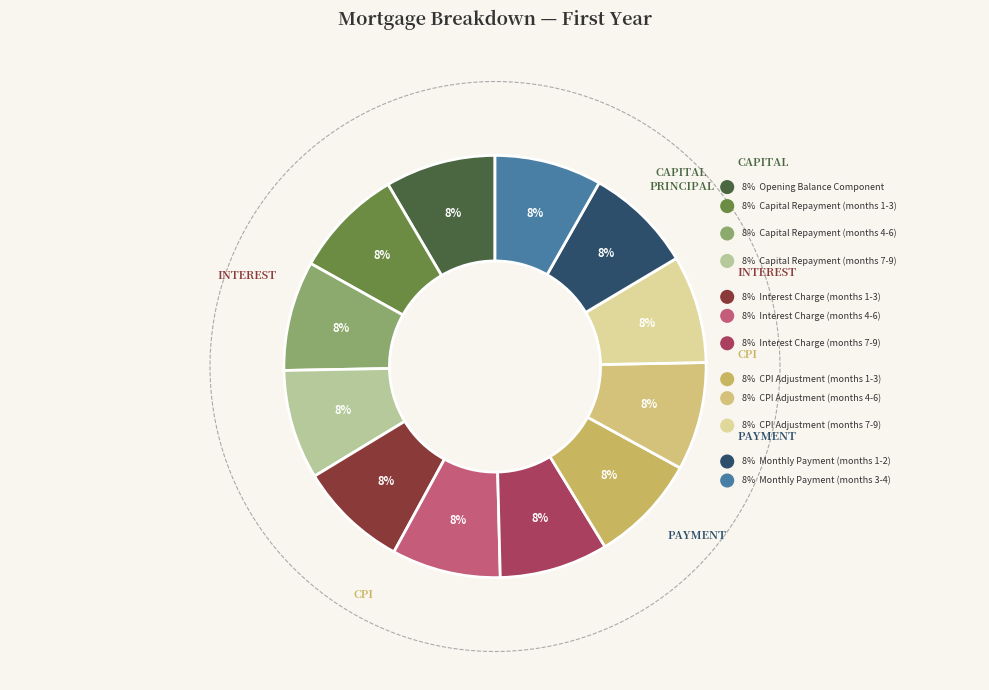

The Month 7 slice represents 8% of the pie. True or false?

True